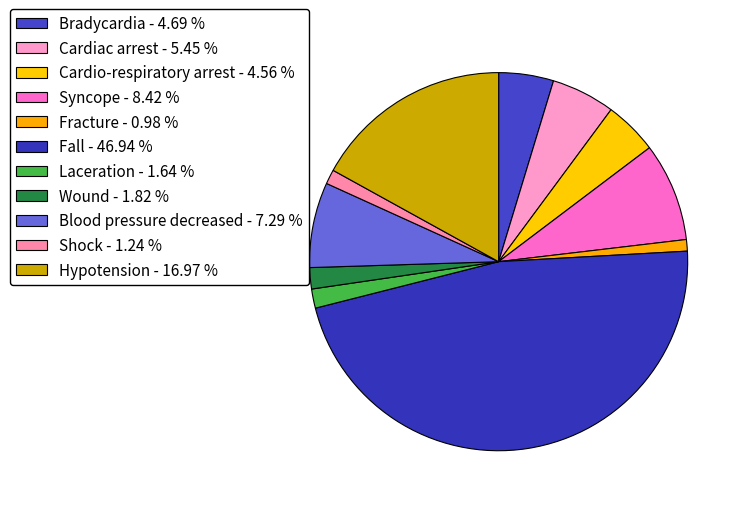

How many segments does this pie chart have?

11